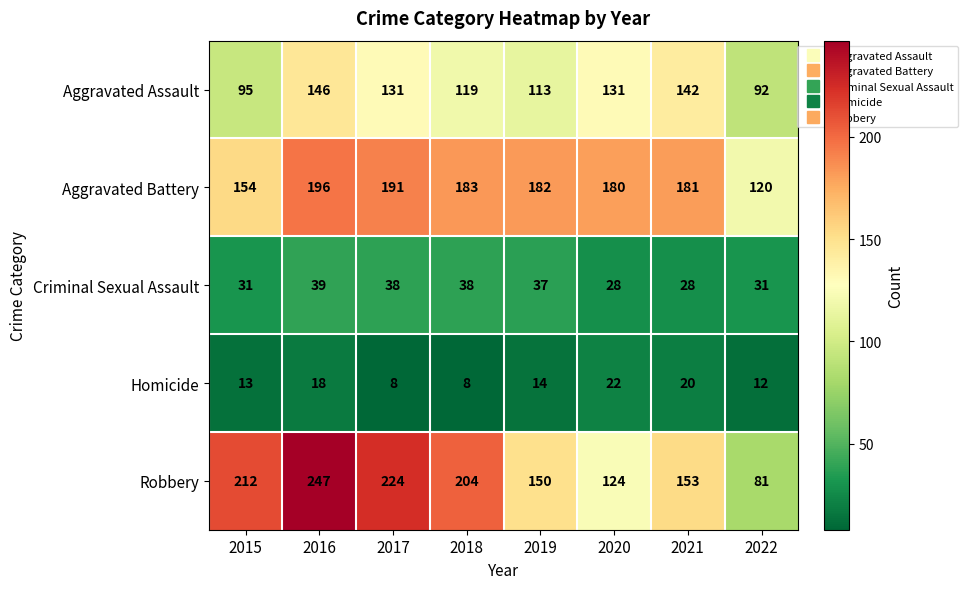

What is the difference between the maximum and minimum values in the Aggravated Battery series?

76